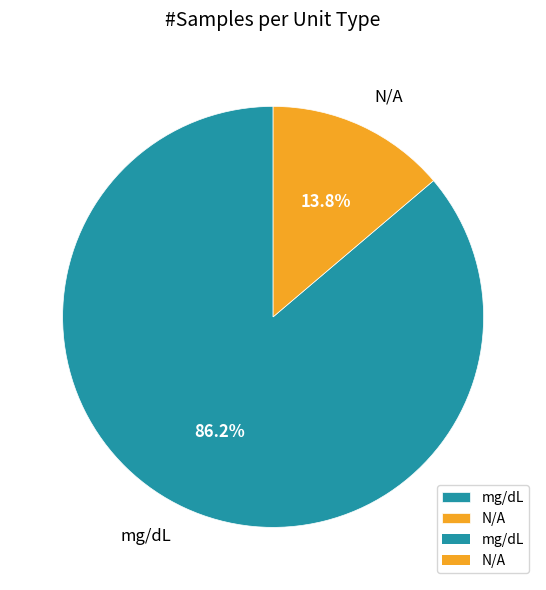

How many slices are in this pie chart?

2